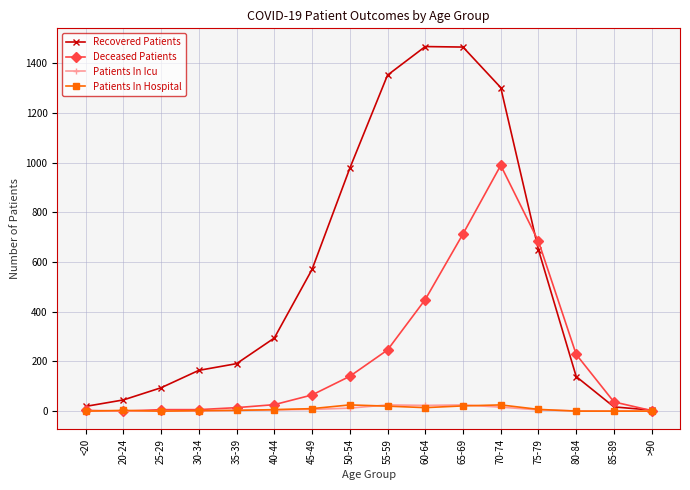

What is the average value of the Recovered Patients series?

547